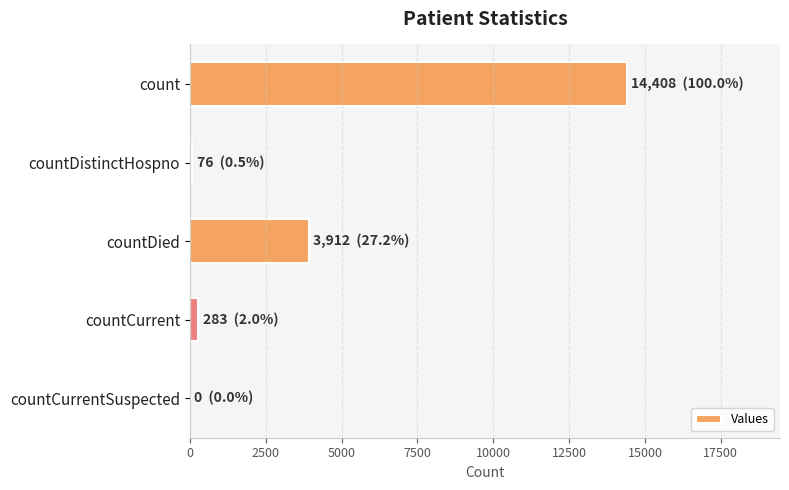

What is the average value?

3736